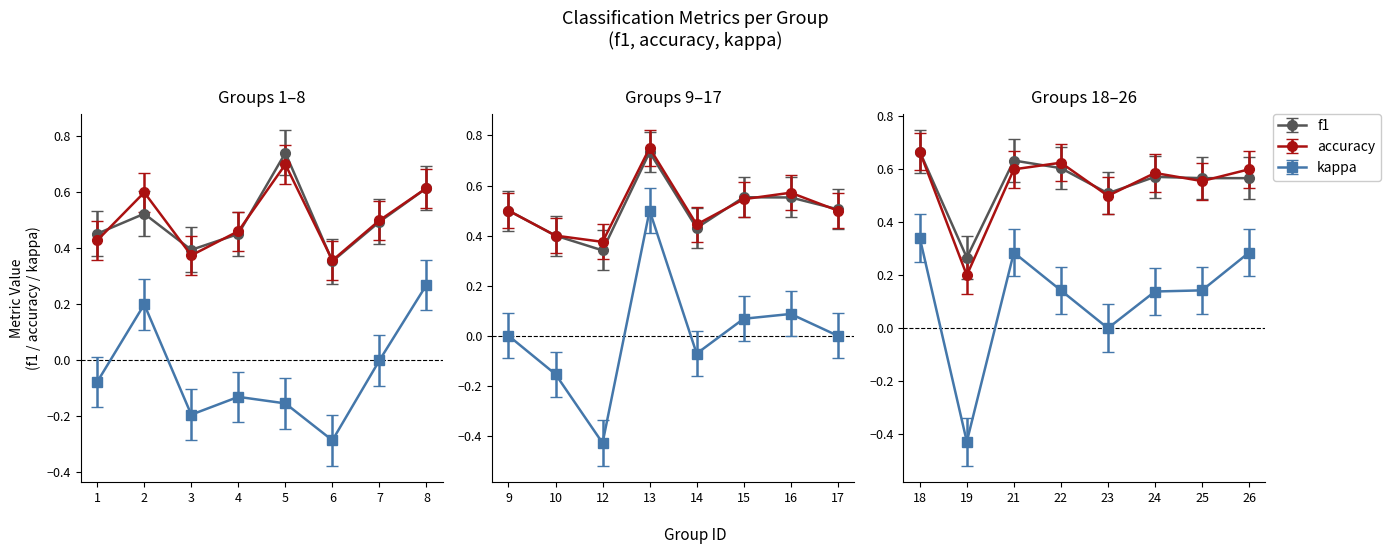

True or false: accuracy and kappa intersect in this chart.

False